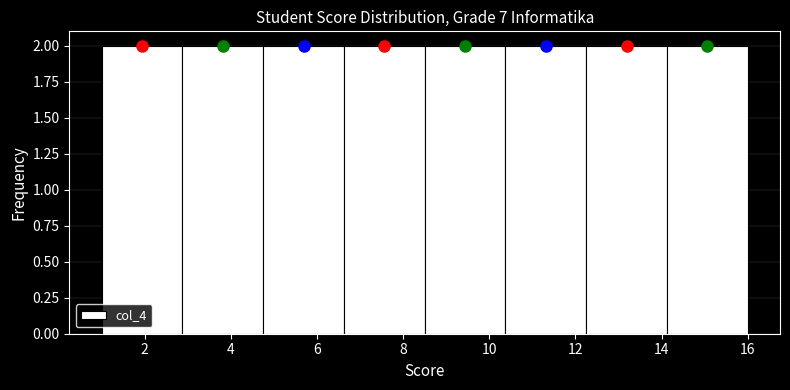

How tall is the bar that spans 8.6 to 10.4 on the x-axis? Neither the bar edges nor the heights are printed on the chart, so give them approximately, as read against the axes.

2